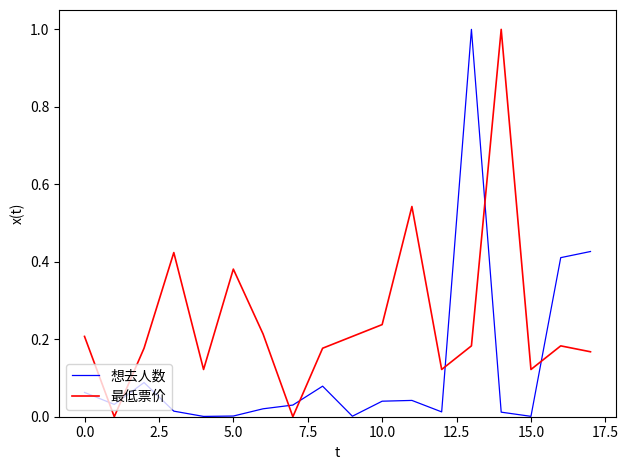

Rank the series by their average value, from highest to lowest.

最低票价, 想去人数